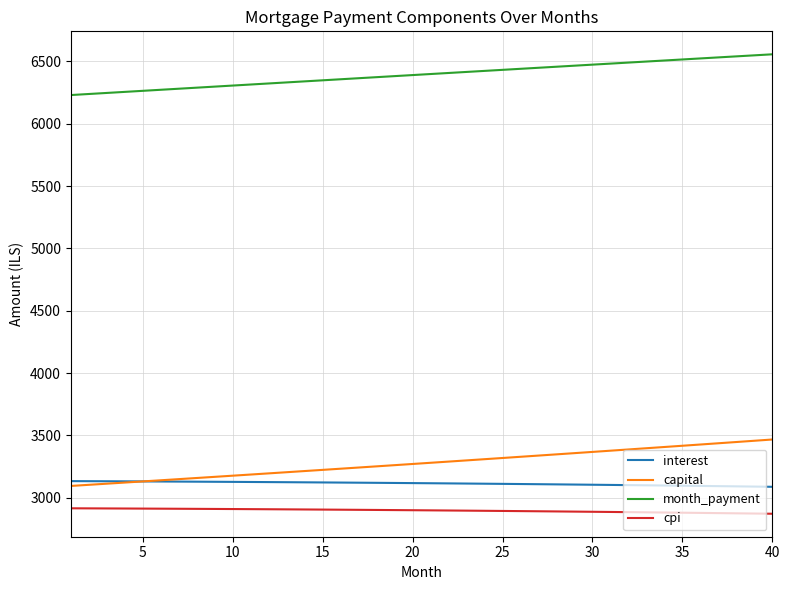

What is the difference between the maximum and minimum values in the cpi series?

43.7